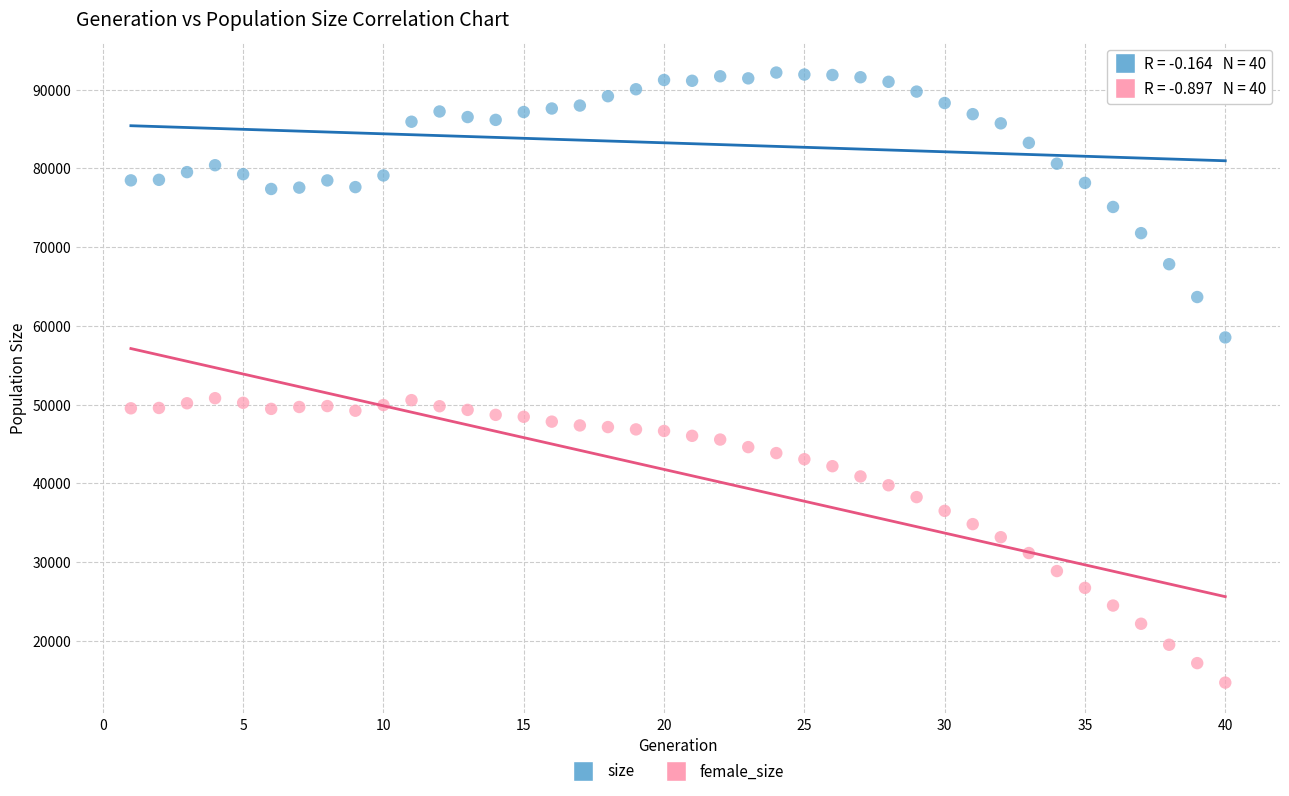

What are all the series names shown in the legend?

size, female_size